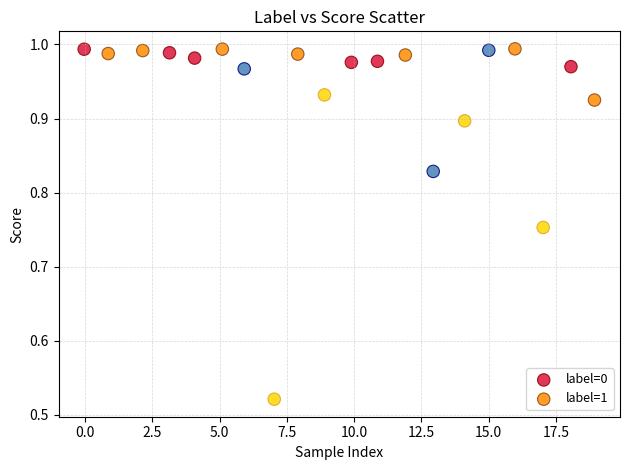

Which series reaches the minimum Y coordinate?

label=0